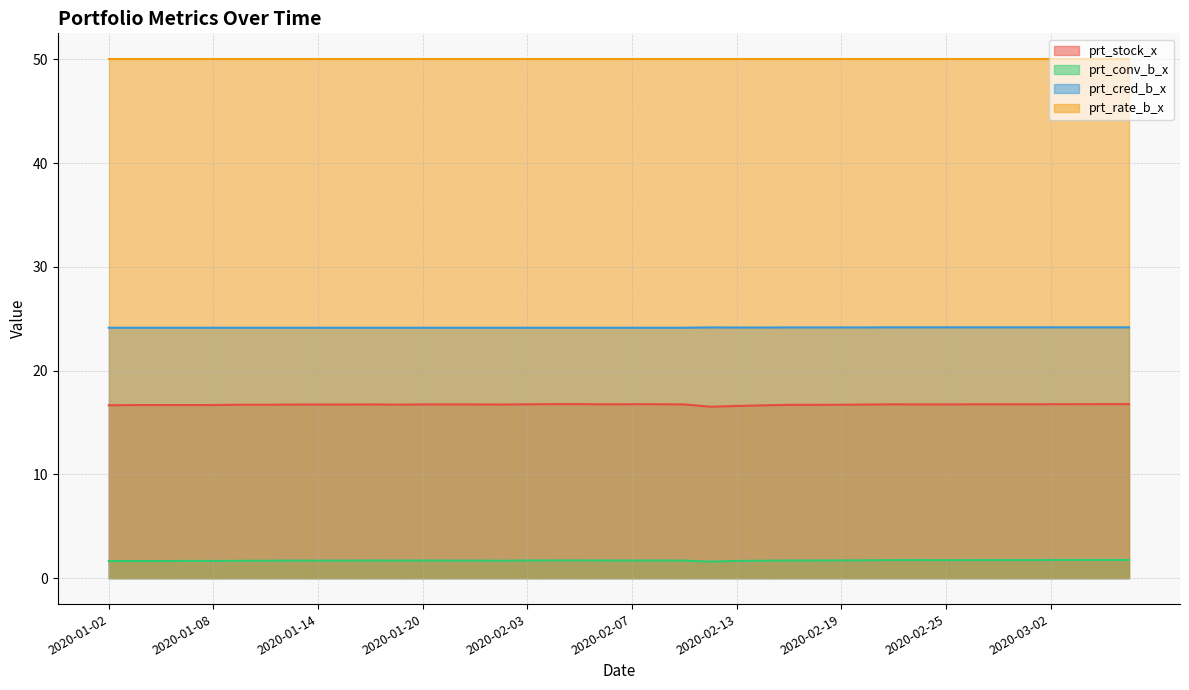

True or false: prt_stock_x has a value of 16.7 at 2020-01-08.

True